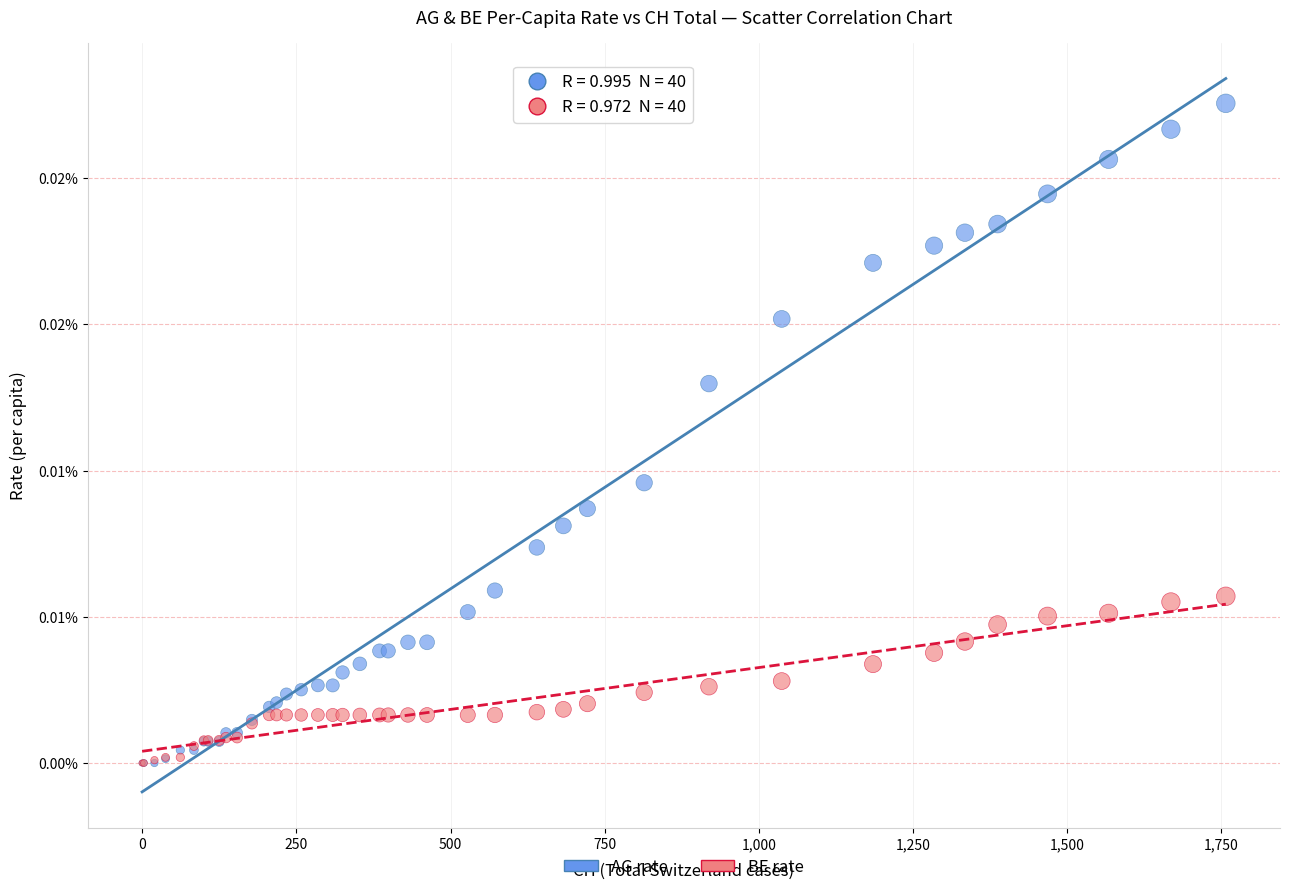

Which series contains the highest Y value?

AG rate